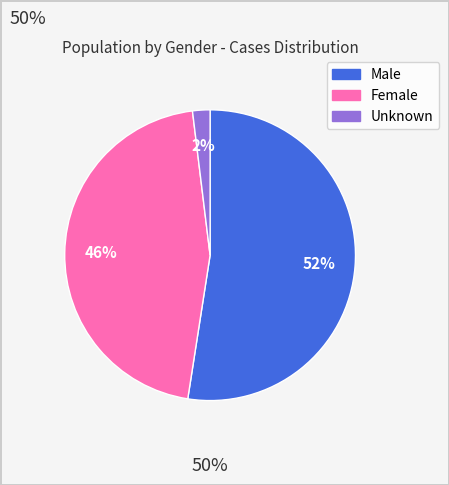

True or false: Male accounts for 63% of the total.

False